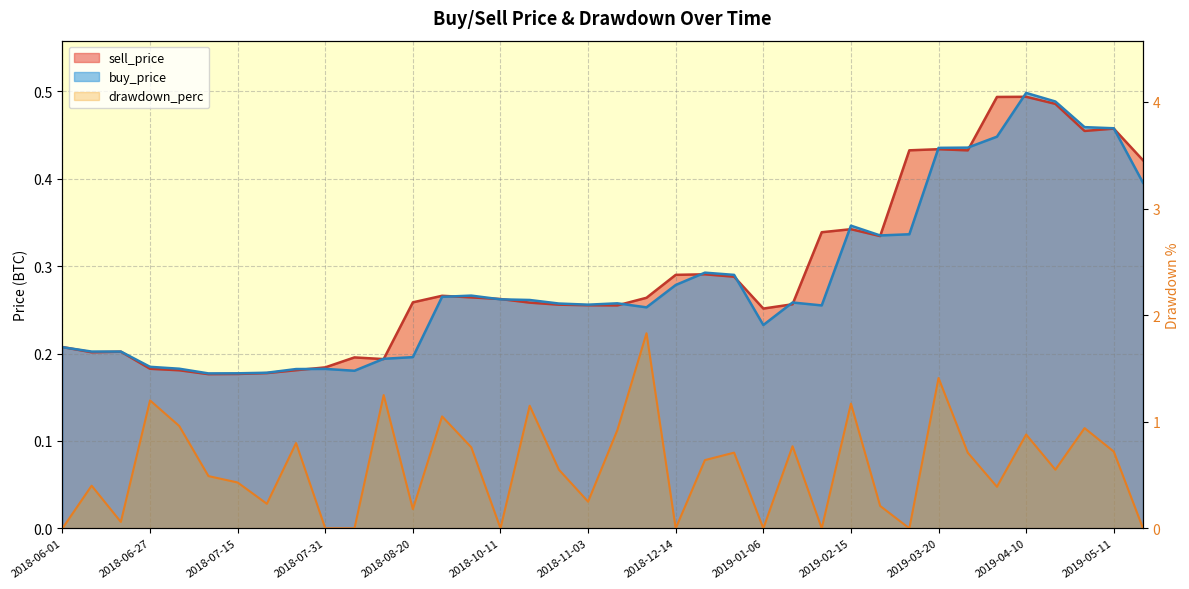

Does the chart display data point markers on the line(s)?

No